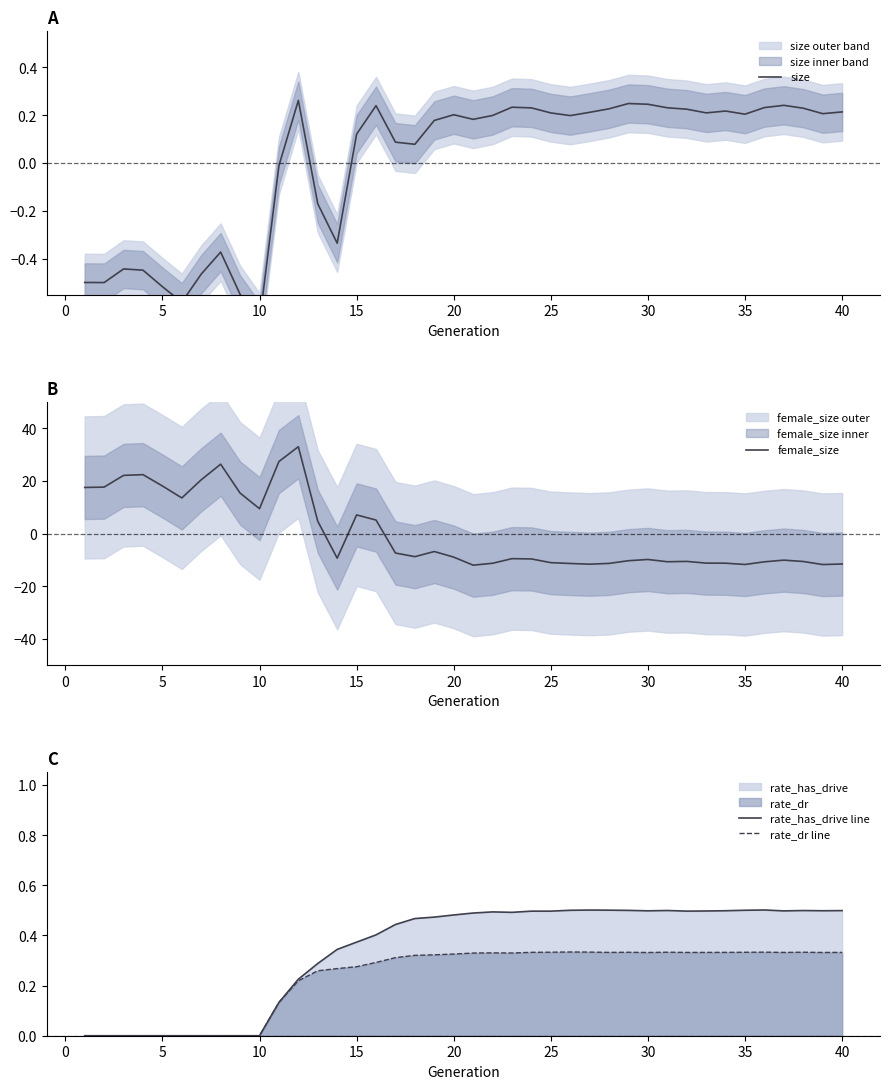

What is the minimum value for female_size?

-12.0